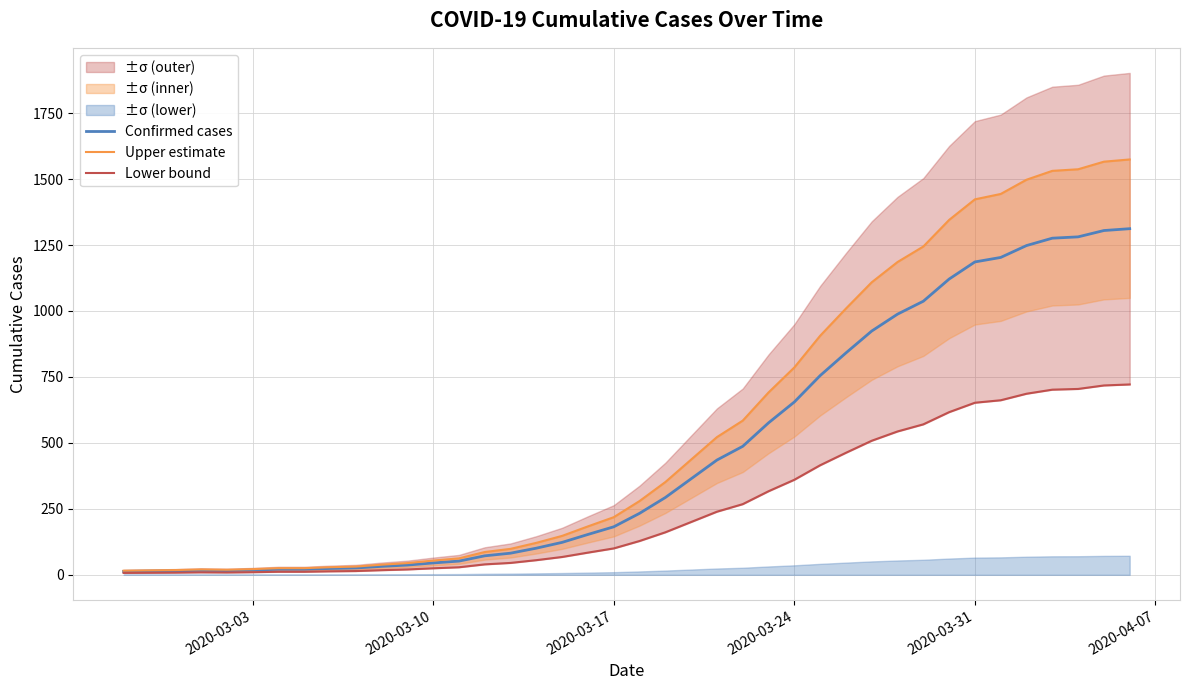

Reading left to right, list all the values displayed in this chart.

Confirmed cases: 13.0	14.0	15.0	17.0	16.0	18.0	21.0	21.0	24.0	26.0	32.0	37.0	45.0	52.0	72.0	82.0	101.0	123.0	153.0	182.0	233.0	293.0	364.0	435.0	487.0	576.0	655.0	755.0	841.0	924.0	988.0	1037.0	1121.0	1186.0	1203.0	1248.0	1276.0	1281.0	1305.0	1312.0
Upper estimate: 15.6	16.8	18.0	20.4	19.2	21.6	25.2	25.2	28.8	31.2	38.4	44.4	54.0	62.4	86.4	98.4	121.2	147.6	183.6	218.4	279.6	351.6	436.8	522.0	584.4	691.2	786.0	906.0	1009.2	1108.8	1185.6	1244.4	1345.2	1423.2	1443.6	1497.6	1531.2	1537.2	1566.0	1574.4
Lower bound: 7.2	7.7	8.2	9.4	8.8	9.9	11.6	11.6	13.2	14.3	17.6	20.4	24.8	28.6	39.6	45.1	55.6	67.7	84.2	100.1	128.2	161.2	200.2	239.3	267.9	316.8	360.3	415.3	462.6	508.2	543.4	570.4	616.6	652.3	661.7	686.4	701.8	704.6	717.8	721.6